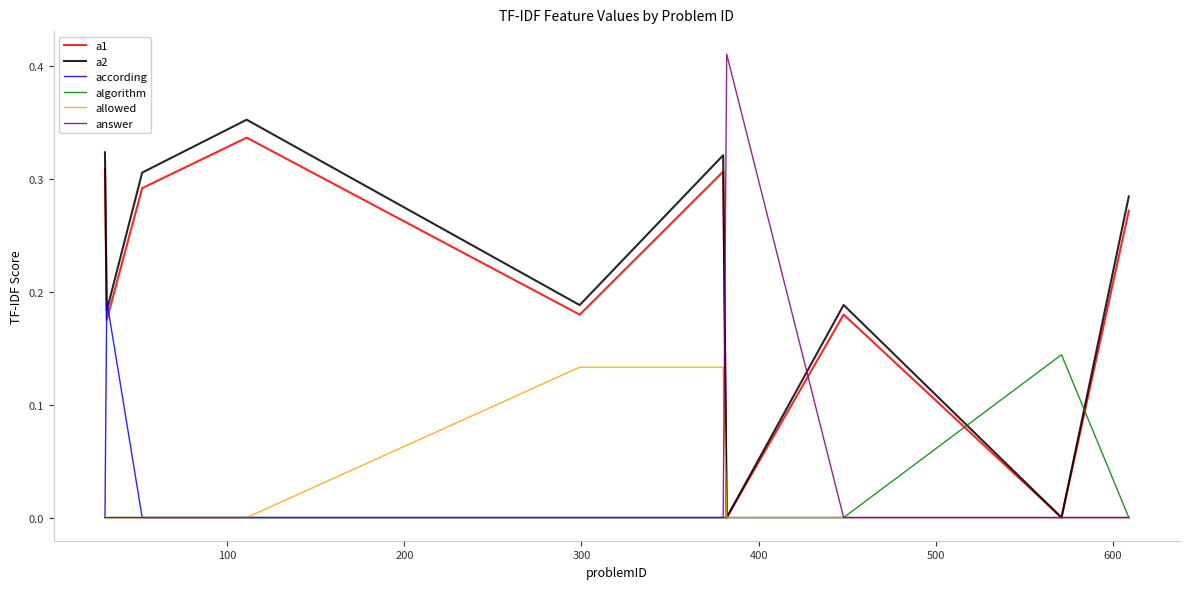

Which series has the largest range (max minus min)?

answer